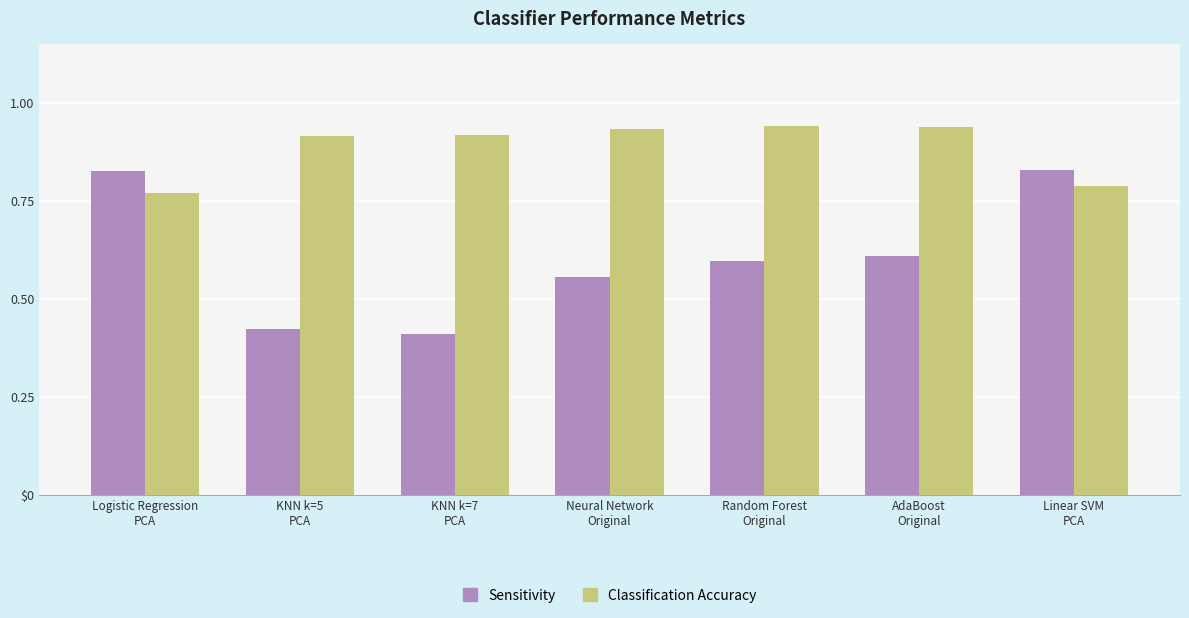

Reading left to right, what are all the values shown in this chart?

Sensitivity: 0.8	0.4	0.4	0.6	0.6	0.6	0.8
Classification Accuracy: 0.8	0.9	0.9	0.9	0.9	0.9	0.8